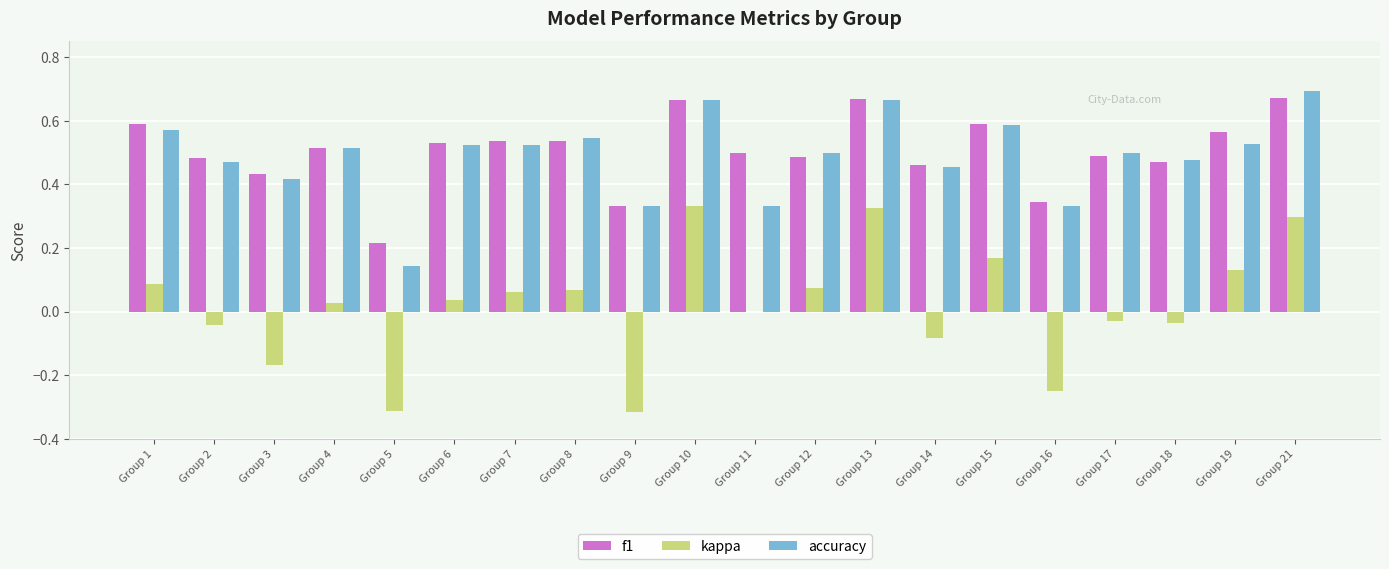

At which label is accuracy closest to 0?

Group 5